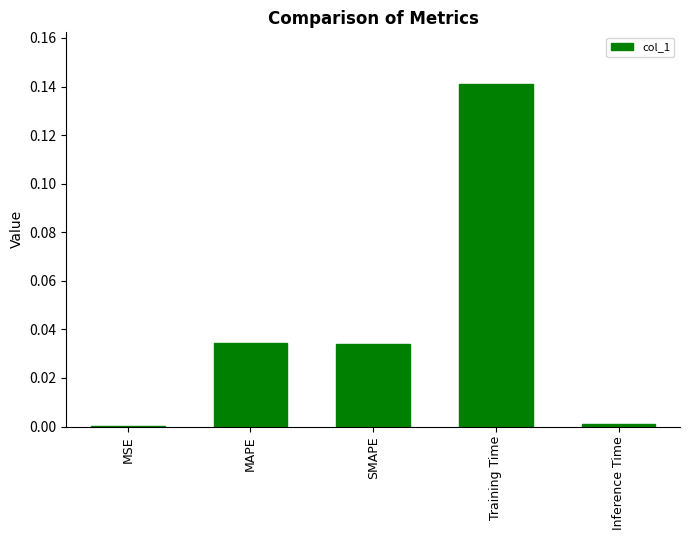

Are the bars horizontal?

No